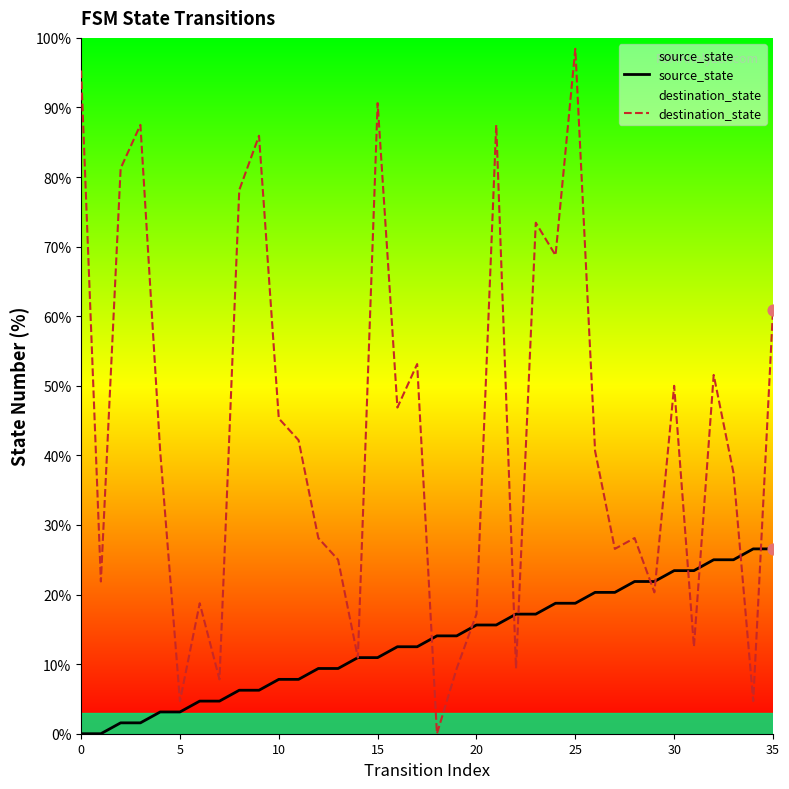

Which series has the largest total across all categories?

destination_state